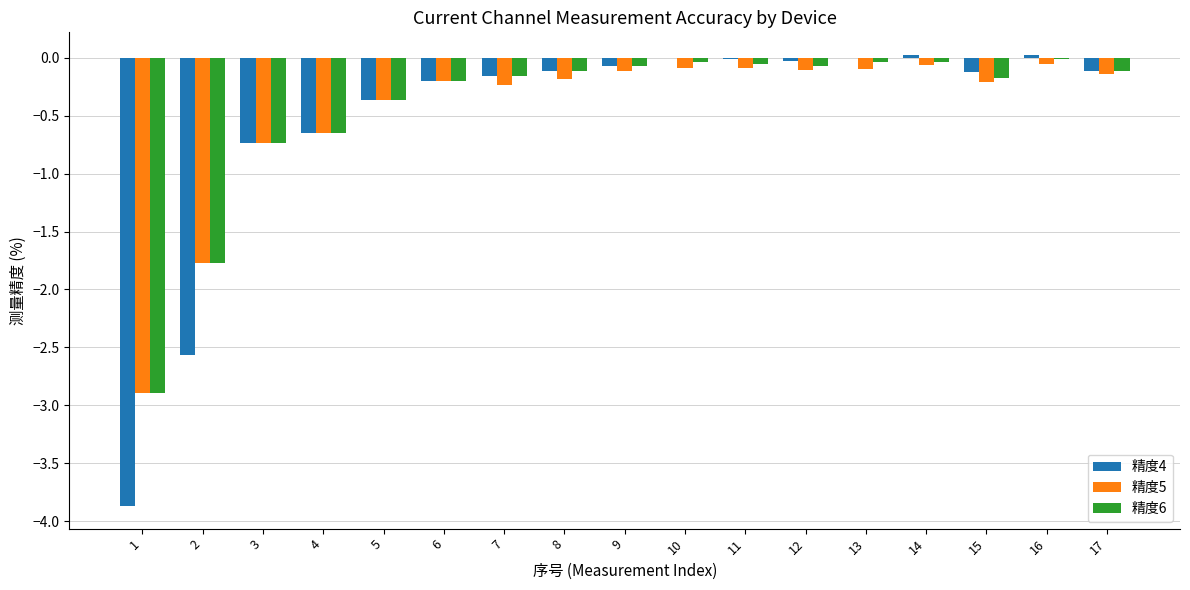

The 精度5 series shows -0.1 at 16. True or false?

True